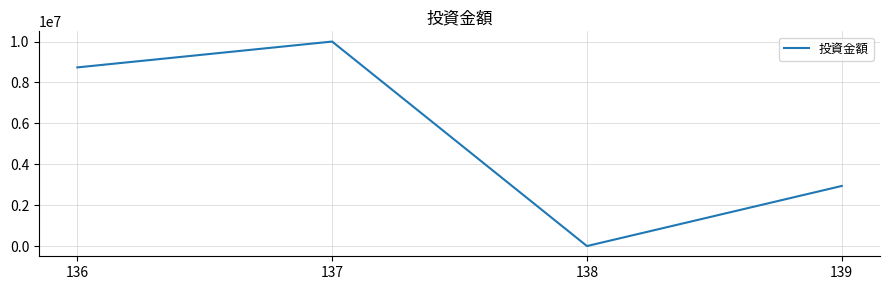

Reading right to left, transcribe all the data shown in this chart.

2940000	1650	10000000	8736300